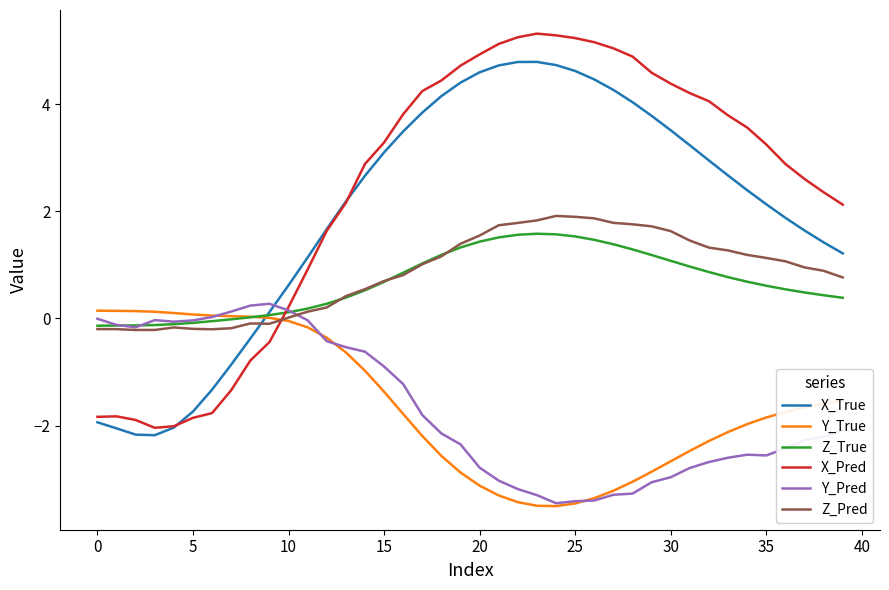

Which series has the largest total across all categories?

X_Pred